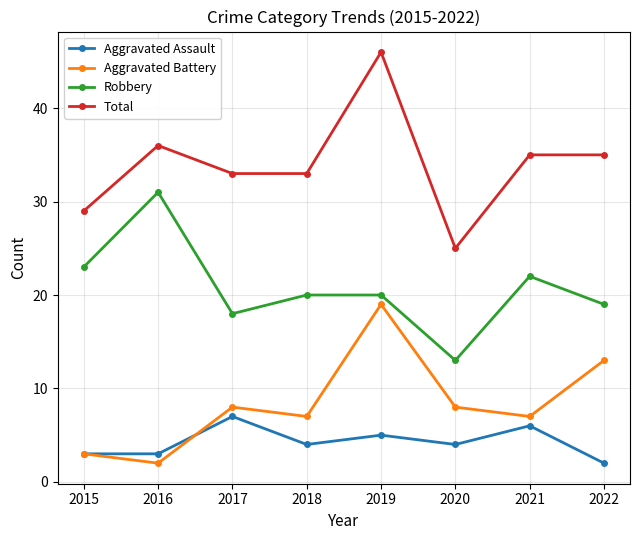

Does the chart display data point markers on the line(s)?

Yes